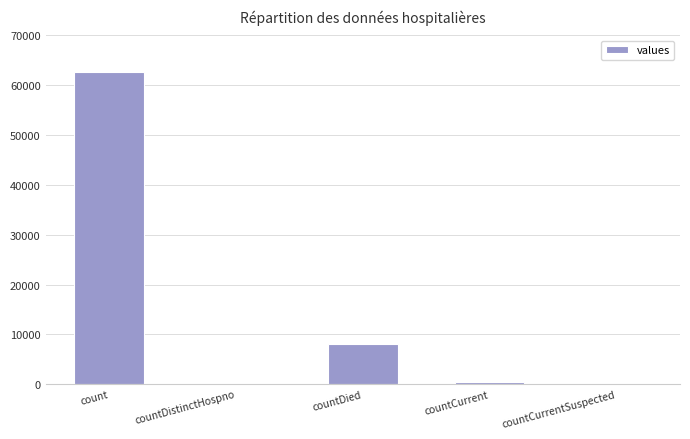

Between countDied and count, which is larger?

count